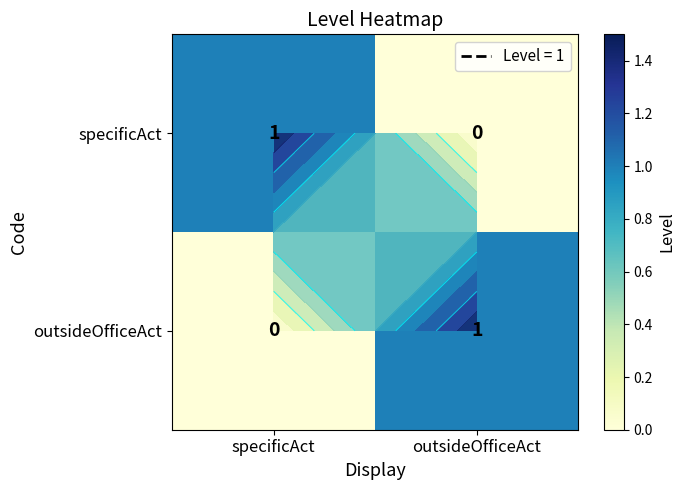

What is the total value across all series at specificAct?

1